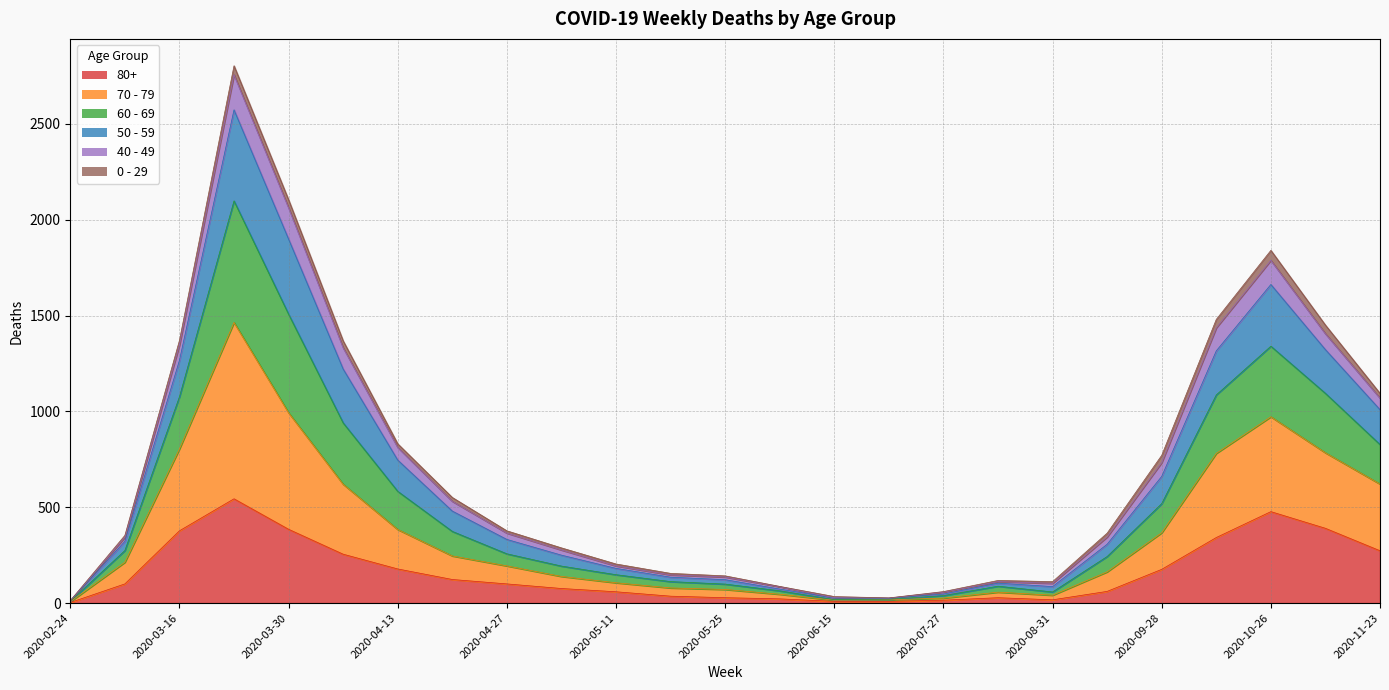

What is the label of the 4th point from the left?

2020-03-23